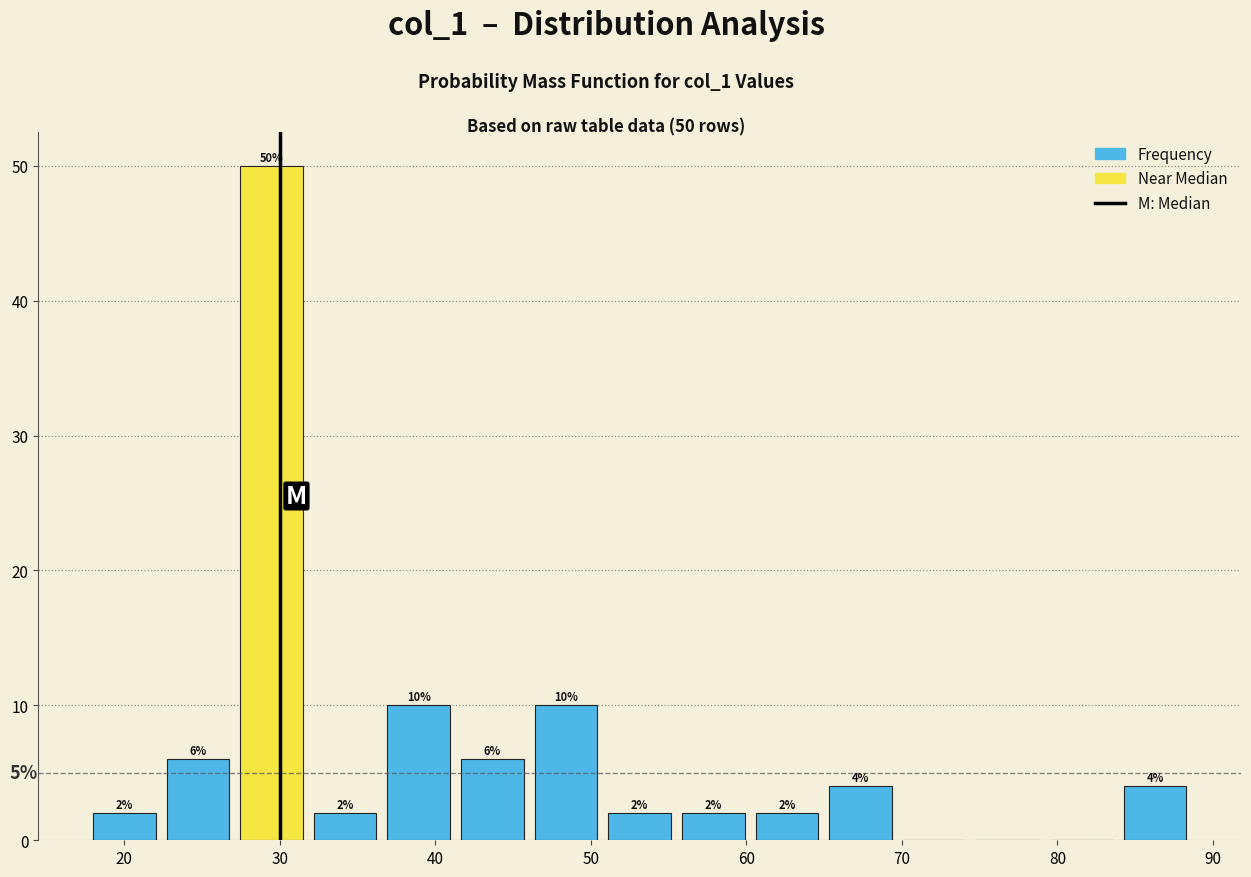

Which range on the x-axis has the tallest bar?

27 to 32